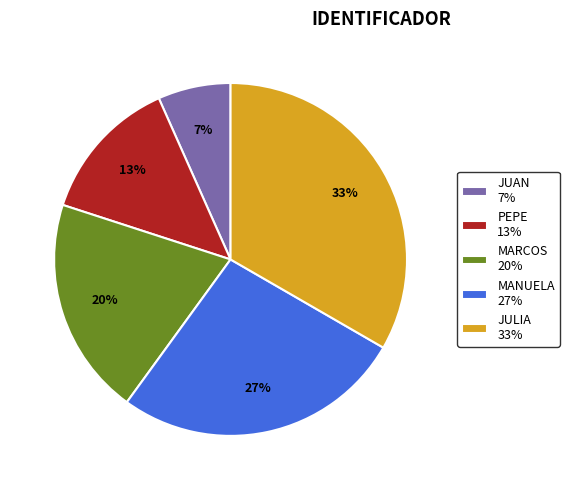

To the nearest percent, what is the combined percentage of MARCOS and PEPE?

33%